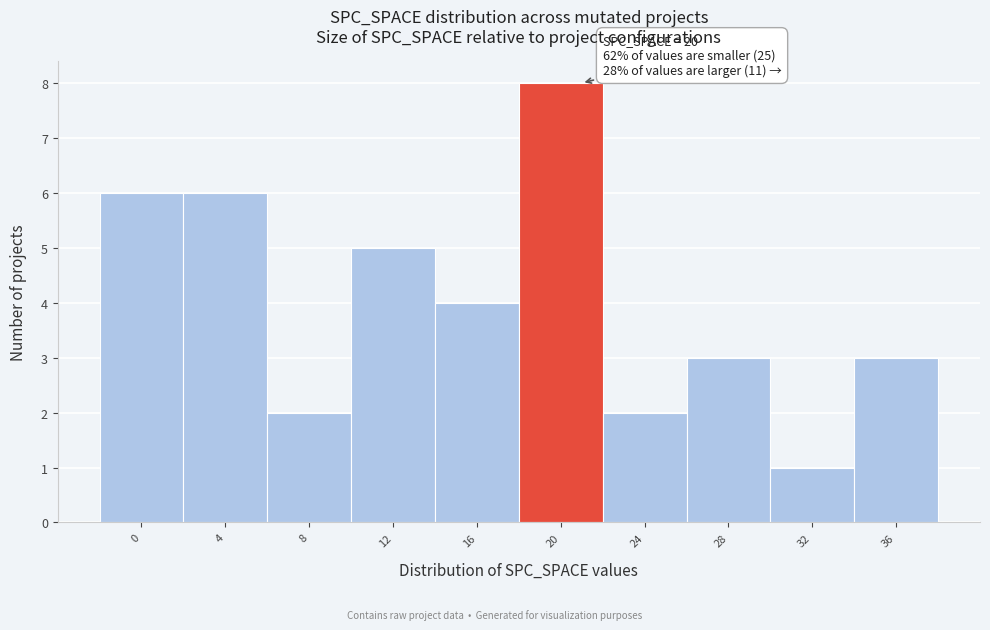

Which range on the x-axis has the tallest bar?

18 to 22